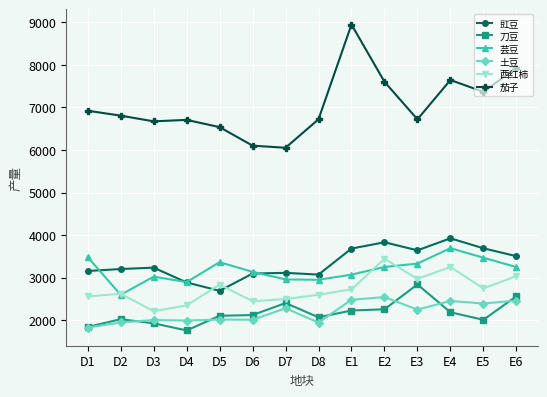

The 刀豆 series shows 2103.6 at D5. True or false?

True